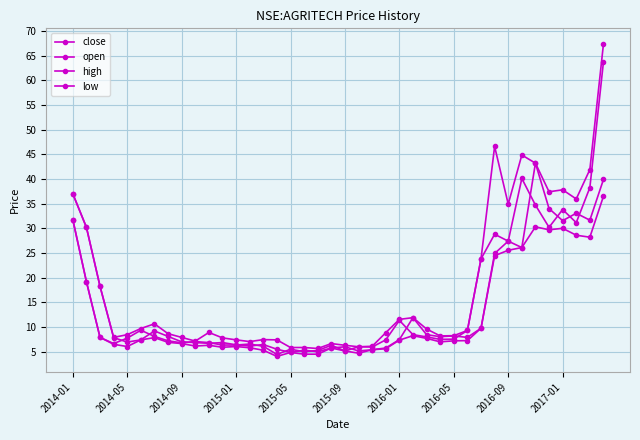

What is the difference between the second highest and minimum values in the high series?

40.9